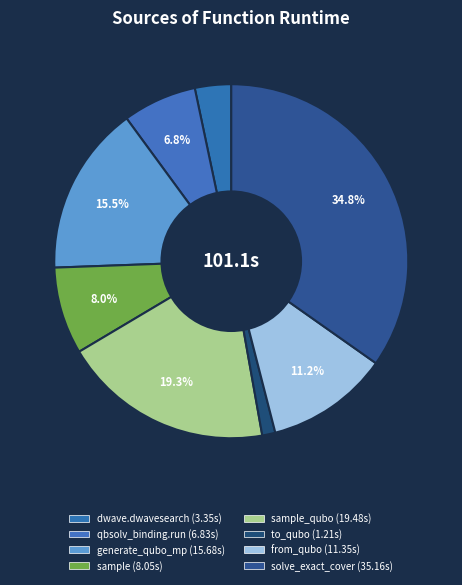

Count the number of slices in the pie.

8